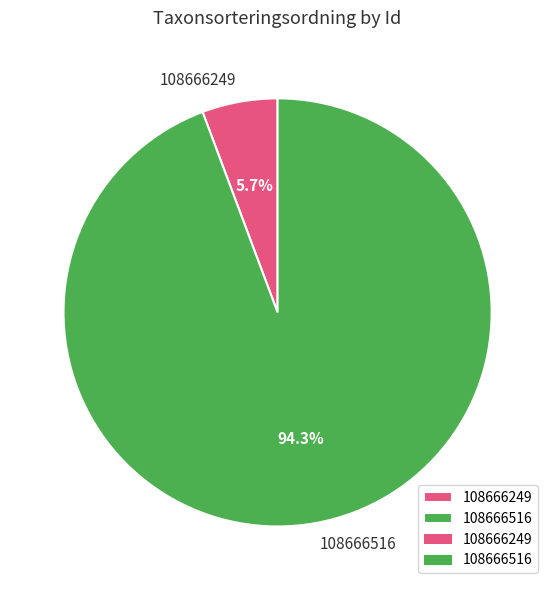

To the nearest percent, what portion does 108666516 represent?

94%